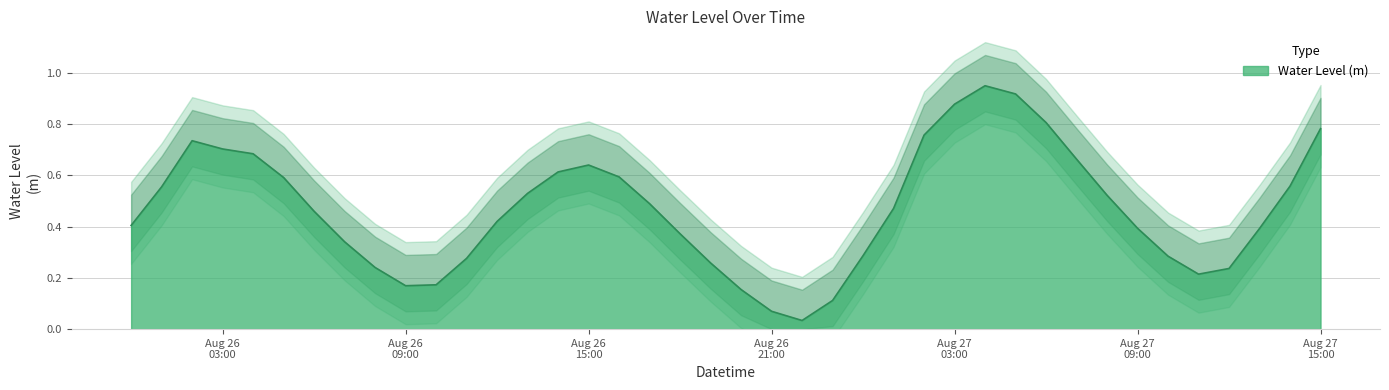

Between 2023-08-26 18:00:00 and 2023-08-26 23:00:00, which is larger?

2023-08-26 18:00:00